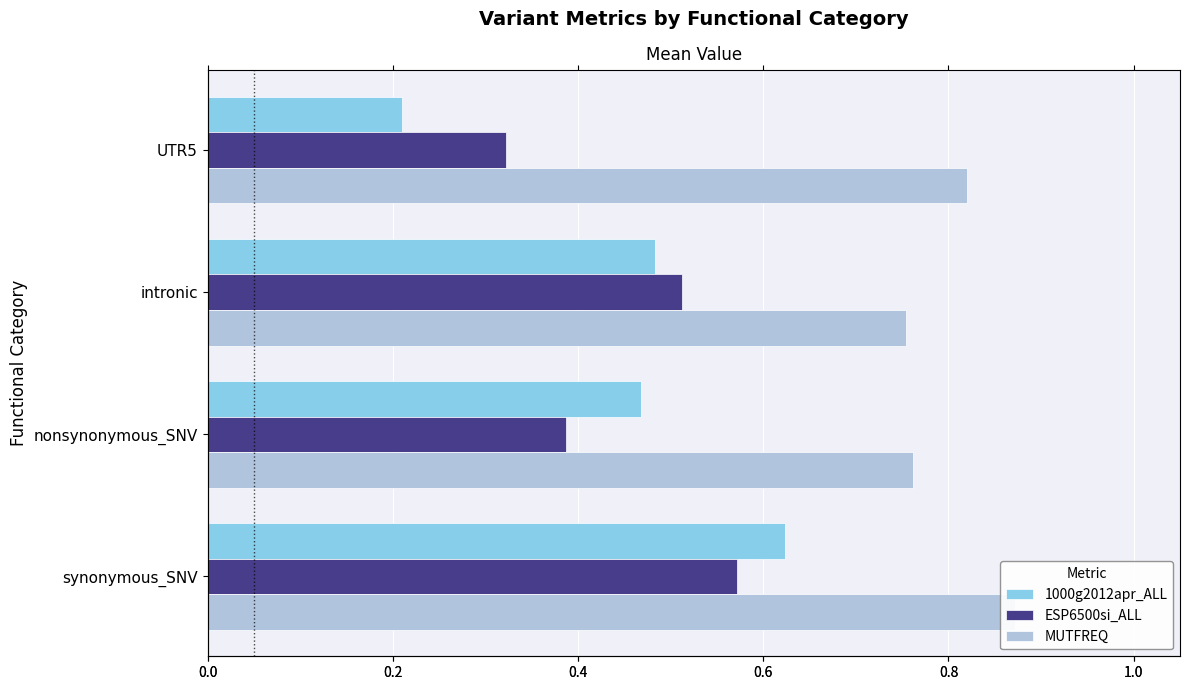

What are all the series names shown in the legend?

1000g2012apr_ALL, ESP6500si_ALL, MUTFREQ